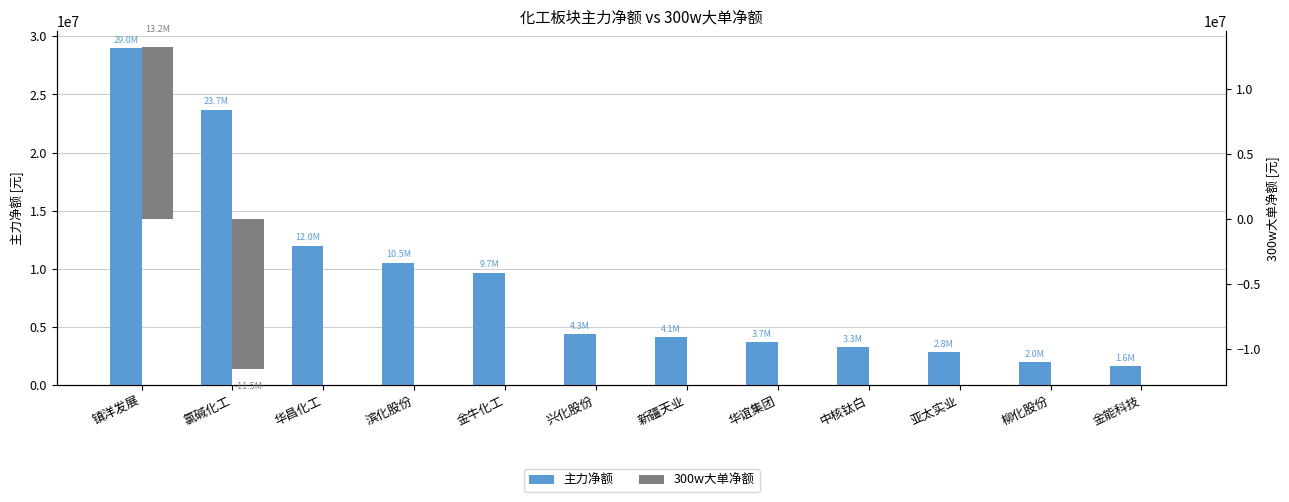

At how many categories does at least one series exceed 9957865?

4